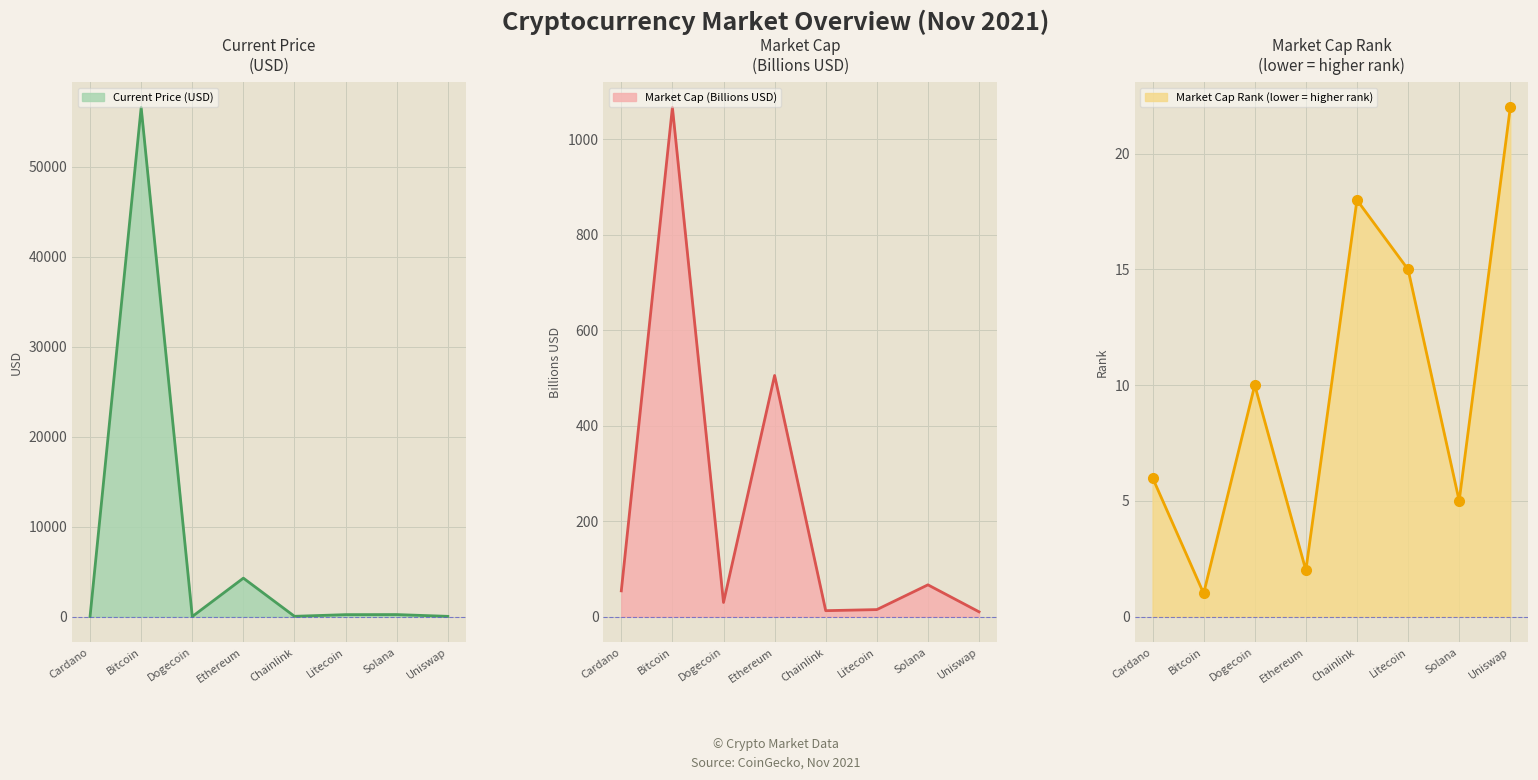

Reading left to right, transcribe all the data shown in this chart.

current_price: 1.7	56597.0	0.2	4269.1	26.4	210.9	218.8	21.8
market_cap_rank: 6.0	1.0	10.0	2.0	18.0	15.0	5.0	22.0
market_cap: 53.8	1066.9	29.5	505.2	12.3	14.6	66.5	9.9